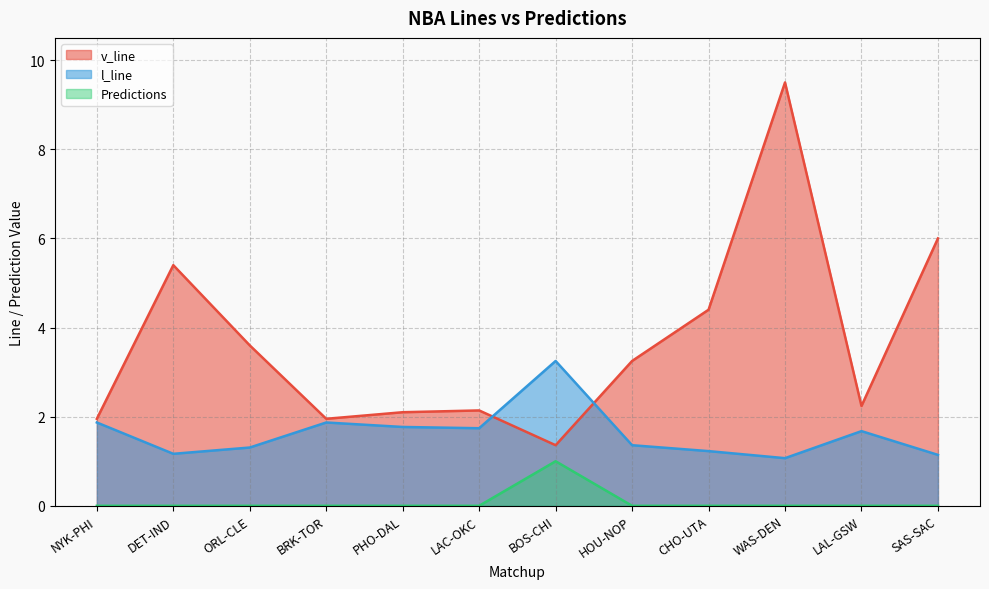

What position from the left is PHO-DAL?

5